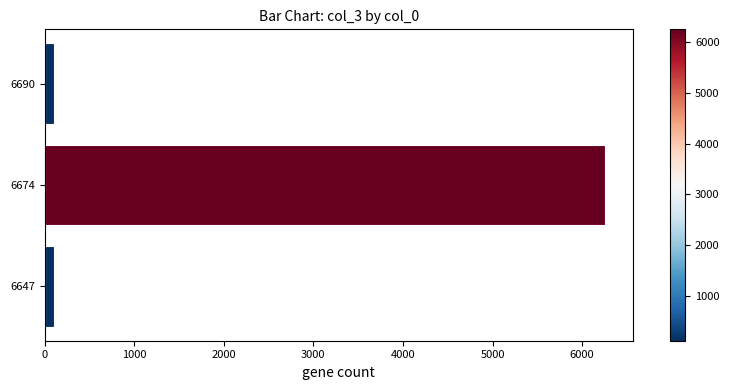

True or false: the data shows 1326 at 6674.

False